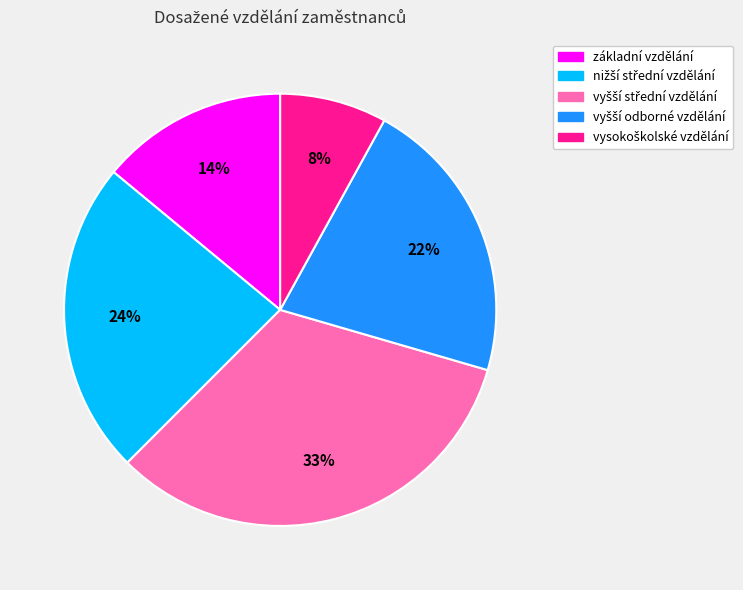

To the nearest percent, what portion does základní vzdělání represent?

14%